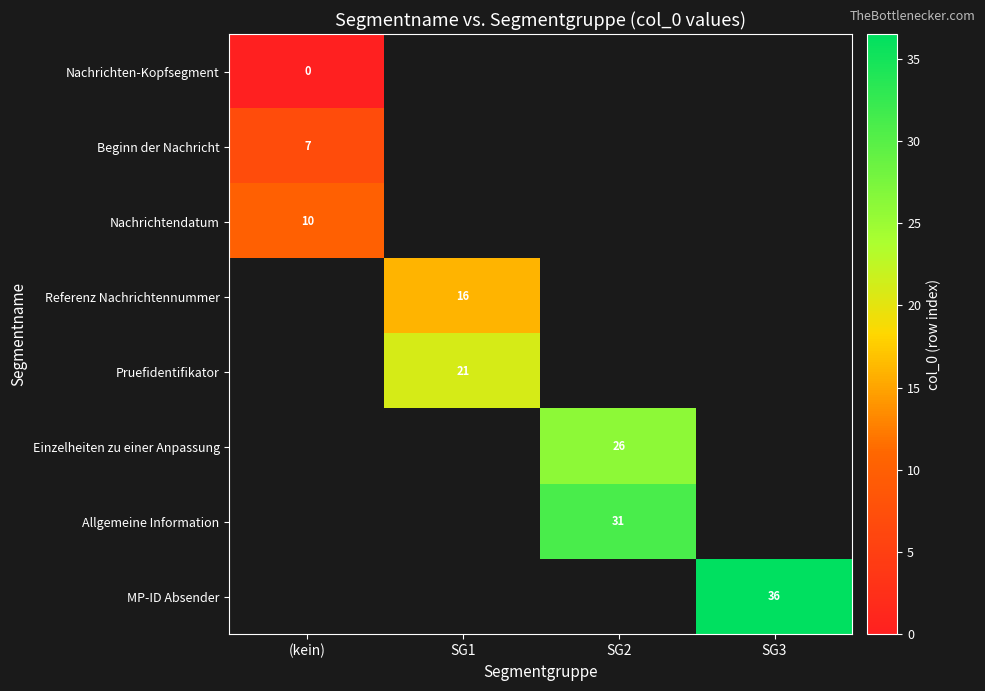

Is it true that Allgemeine Information equals 42 at SG2?

False